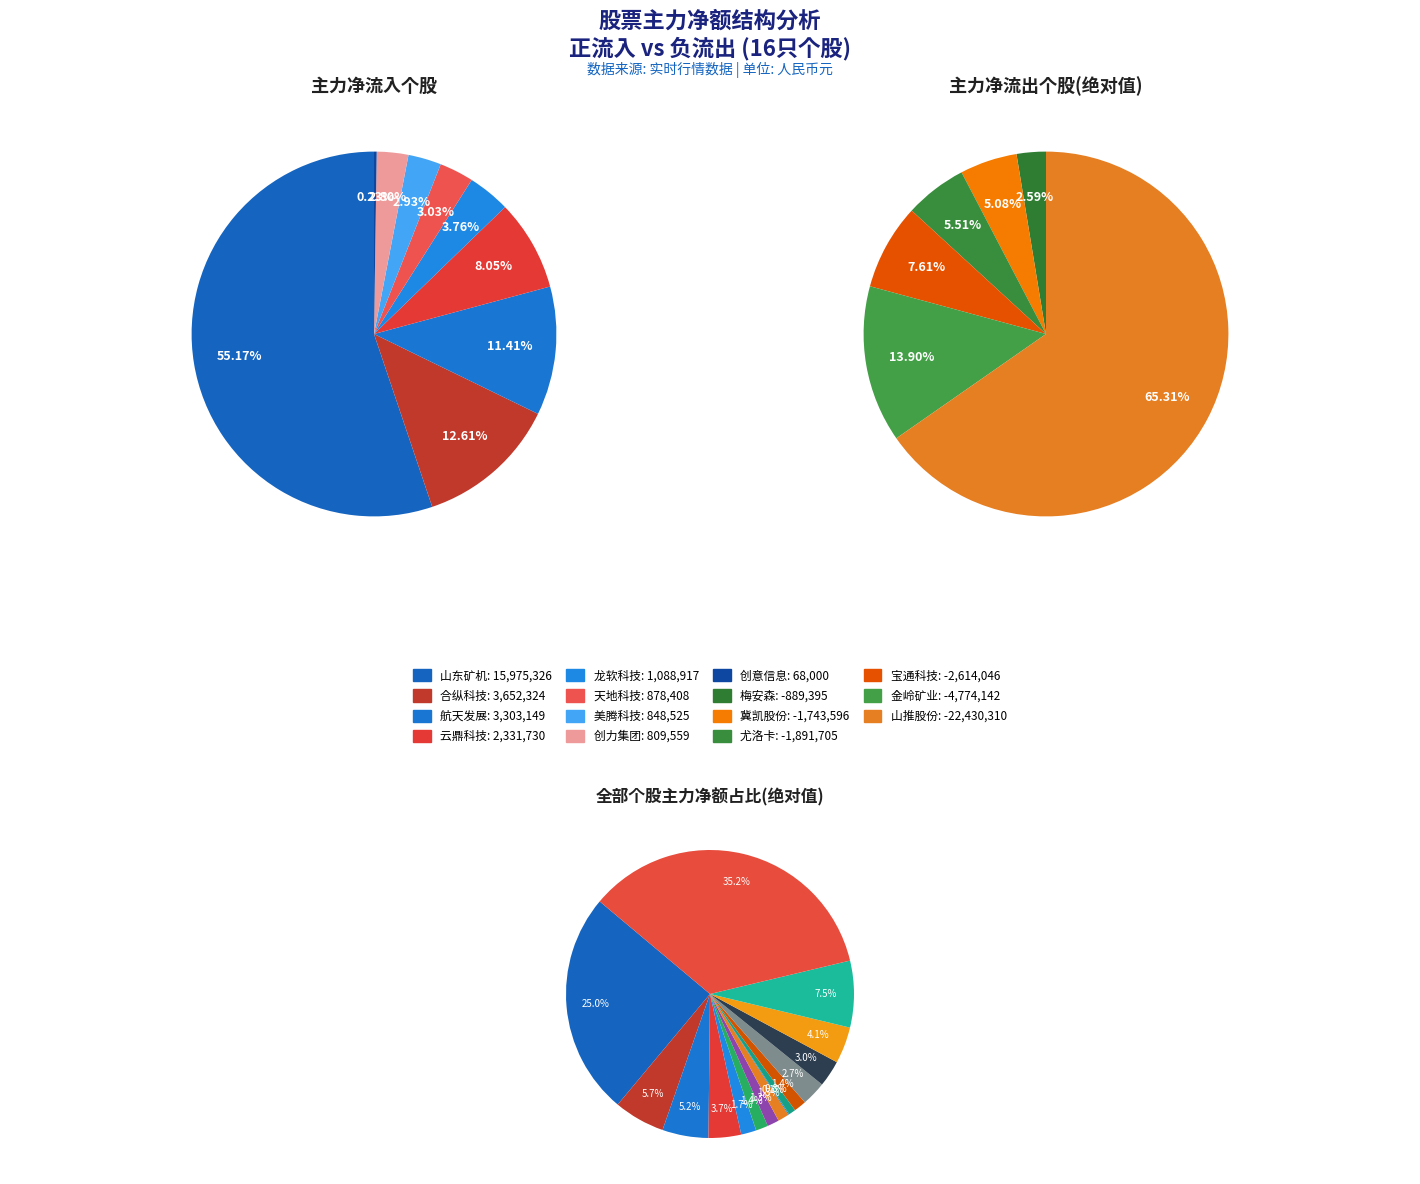

What is the largest slice in the pie chart?

山东矿机